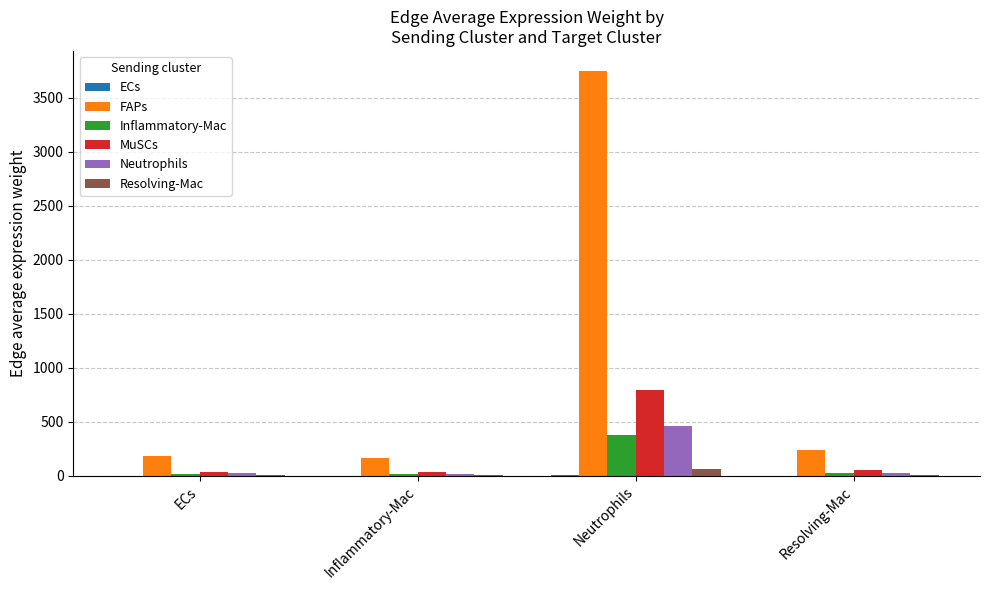

What is the maximum value shown in the chart?

3748.1